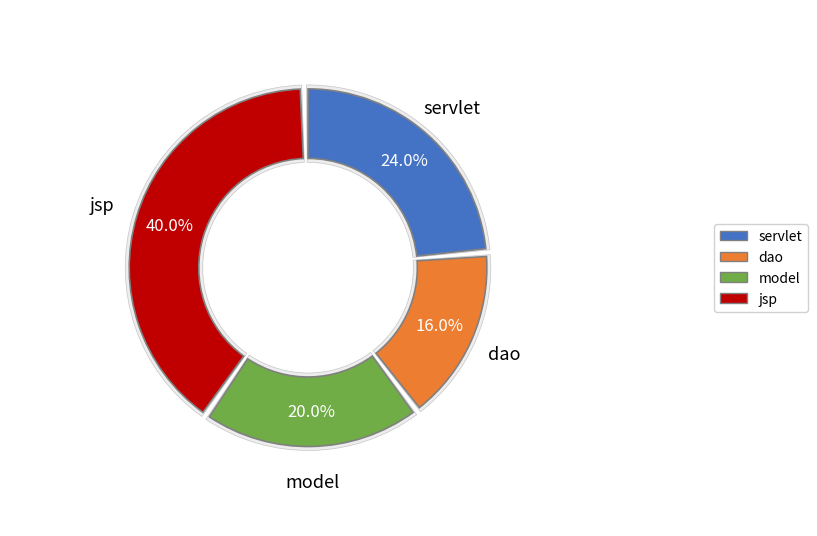

Which category has the smallest portion of the pie?

dao